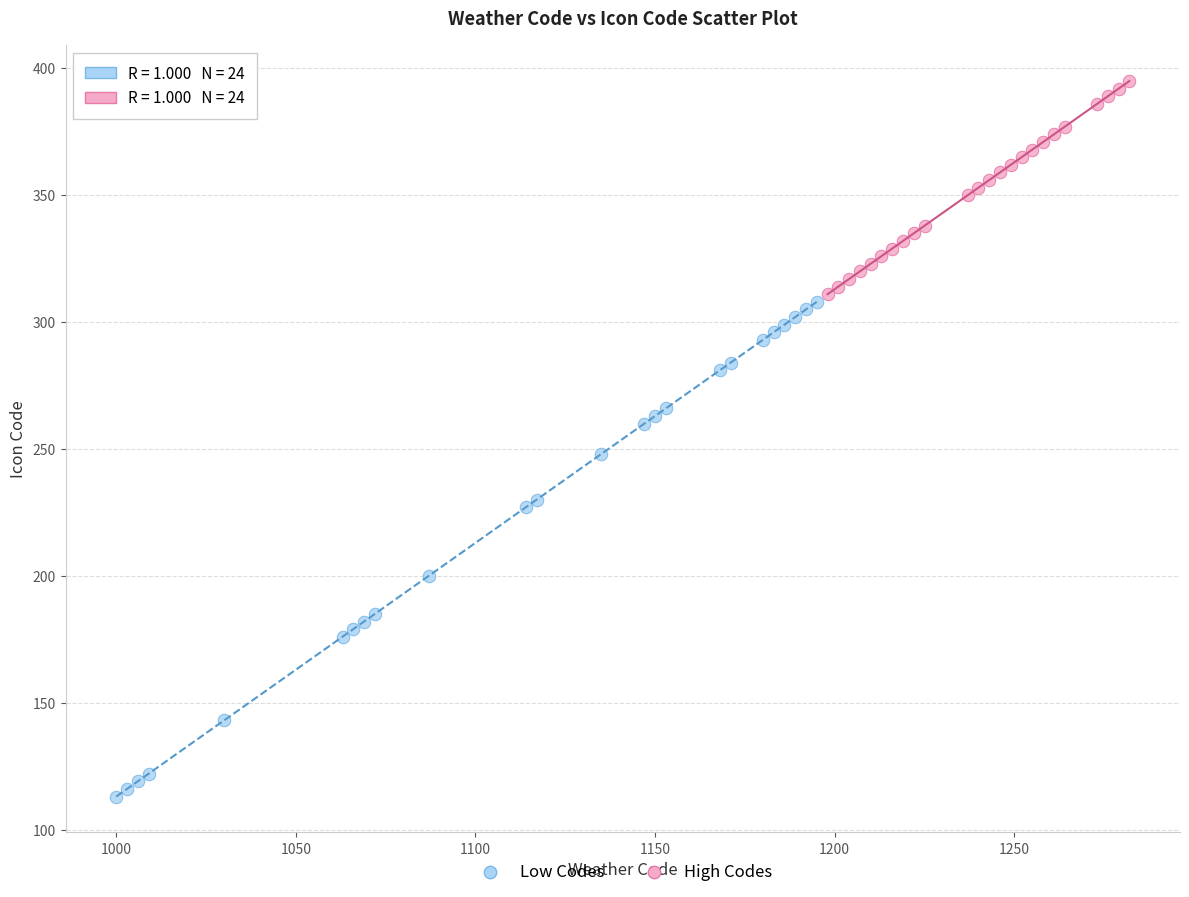

Which series contains the lowest Y value?

Low Codes